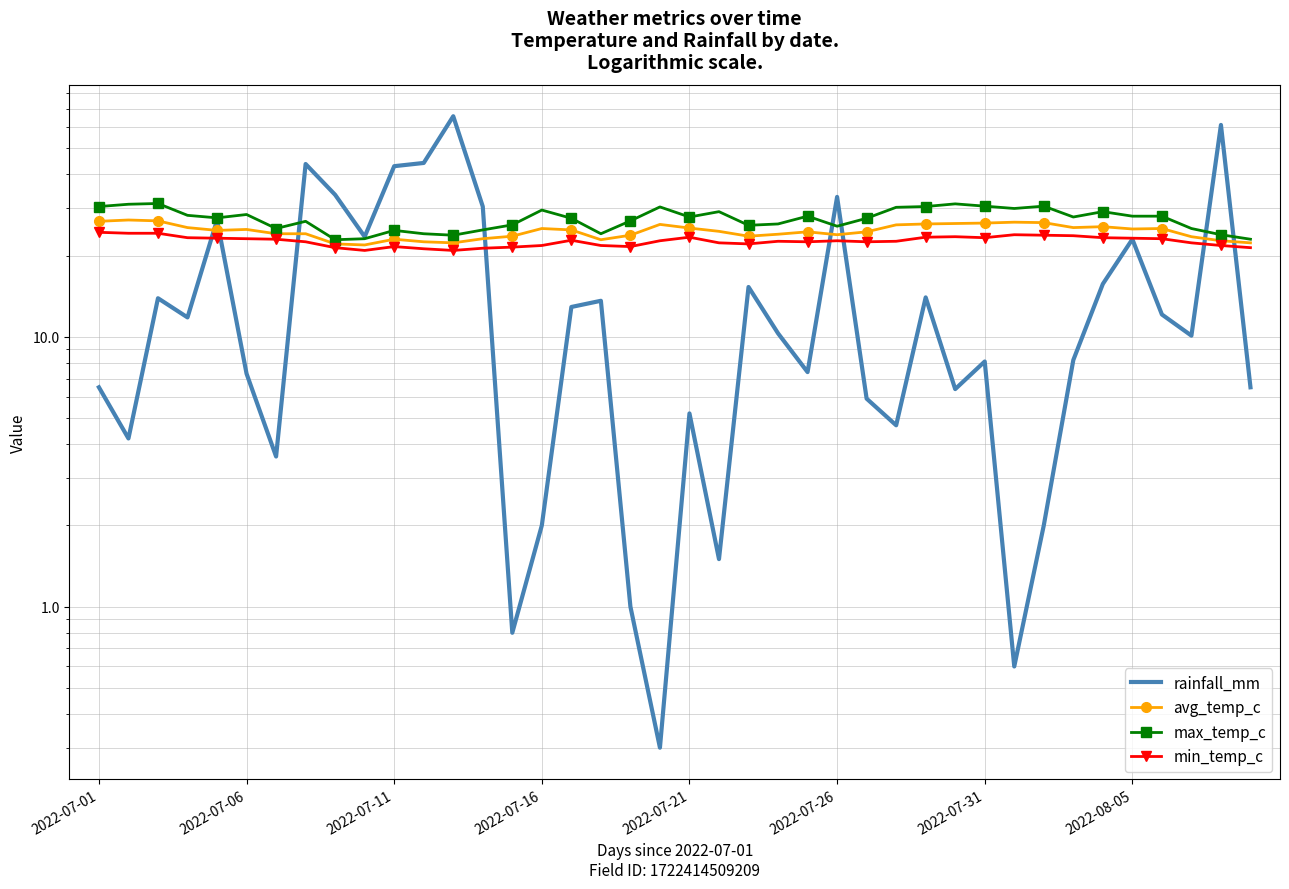

At which category is the sum across all series the highest?

12